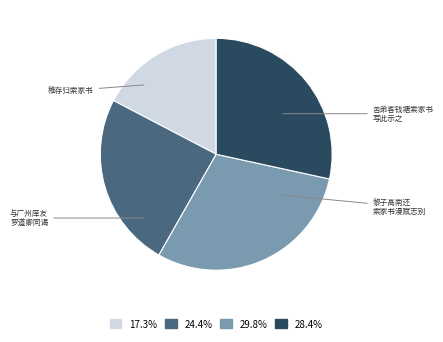

Does any single category account for the majority?

No